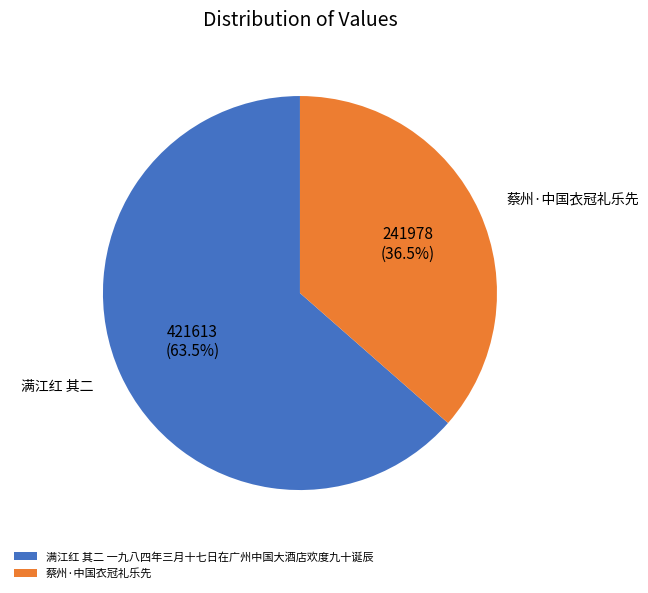

What is the largest slice in the pie chart?

满江红 其二 一九八四年三月十七日在广州中国大酒店欢度九十诞辰